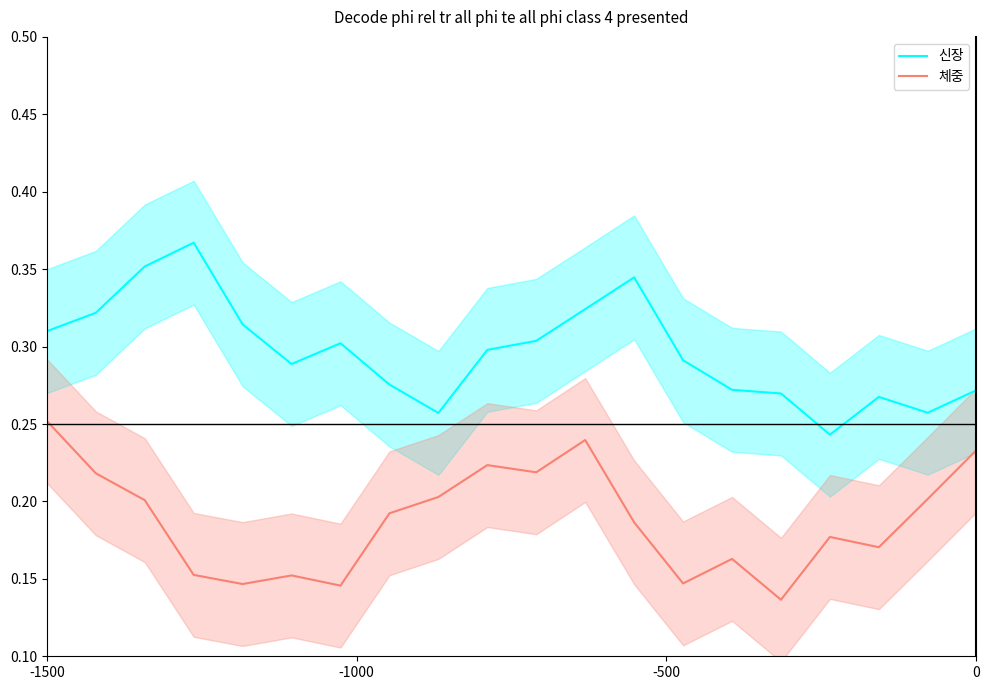

At which label does 체중 reach its peak?

-1500